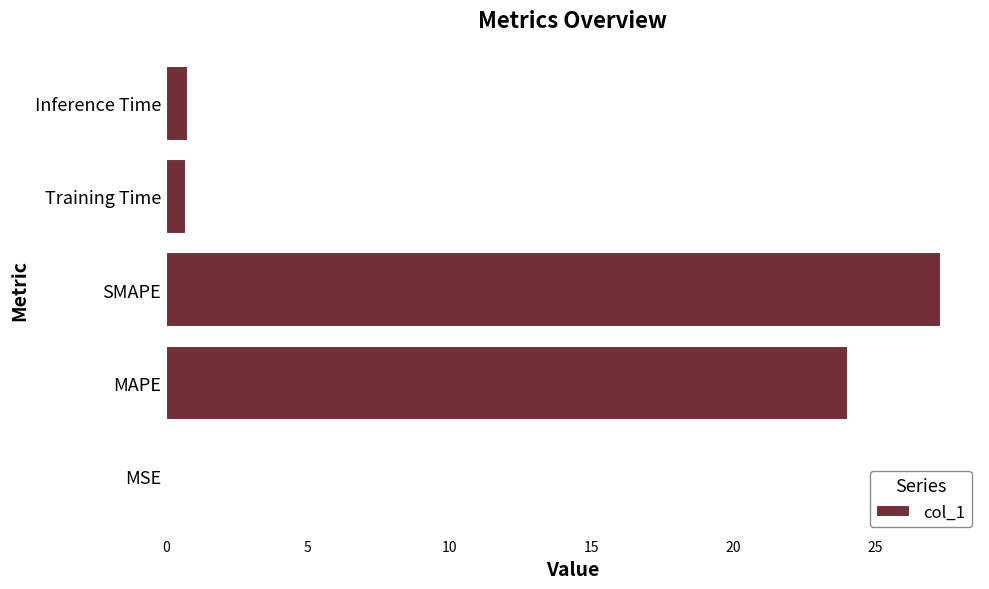

At which category does the chart reach its peak across all series?

SMAPE